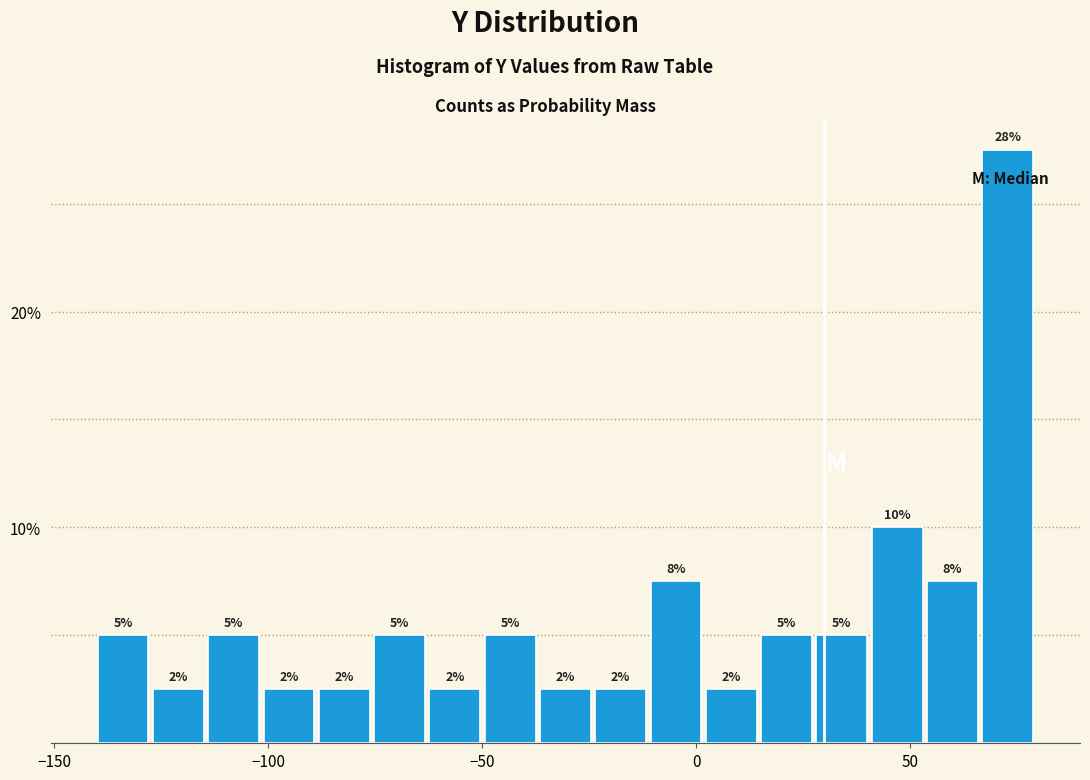

Read against the x-axis, roughly where is the centre of the tallest bar?

75